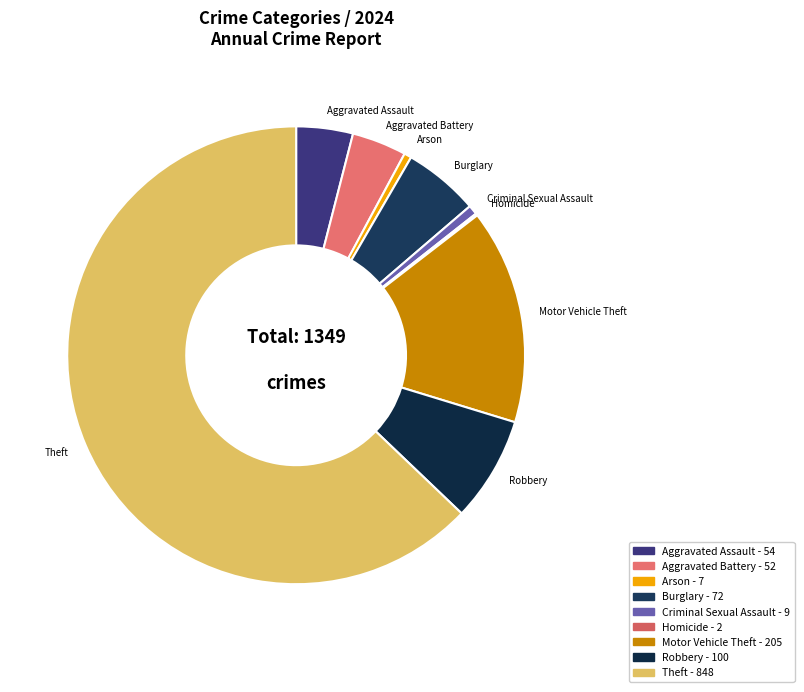

Does Robbery represent more than half of the total?

No